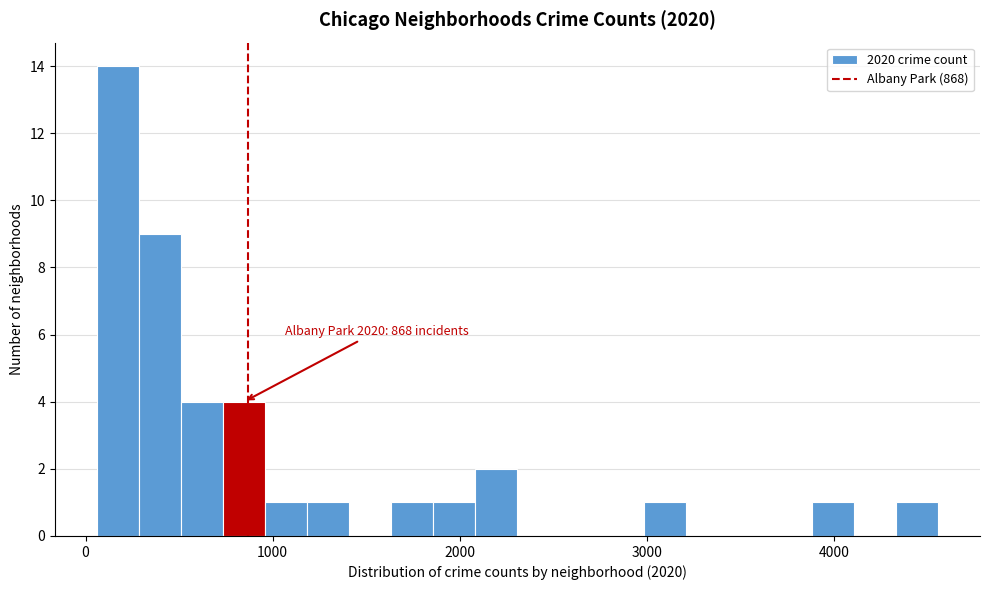

Around what value on the x-axis is the tallest bar? Give the approximate position of its centre, as read against the axis.

200